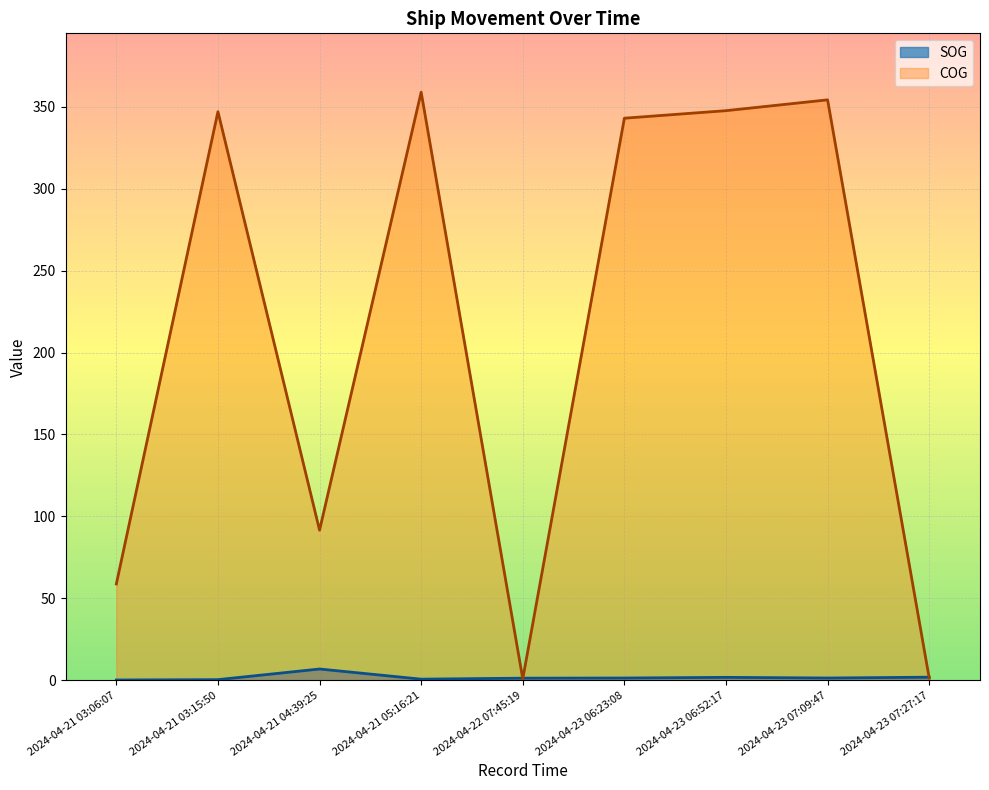

Does the chart display data point markers on the line(s)?

No